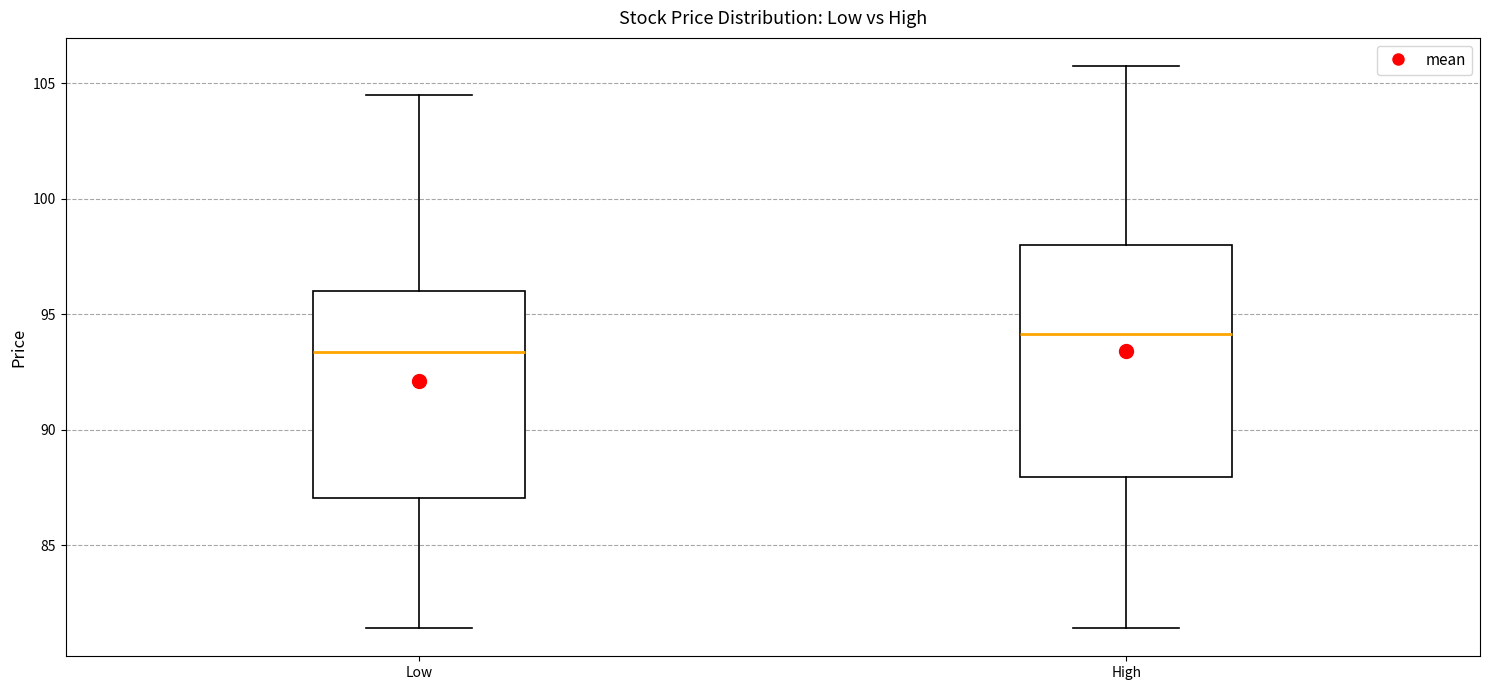

Where is the upper edge of the box for Low on the y-axis? The values are not printed on the chart, so give them approximately, as read against the axis.

96.0